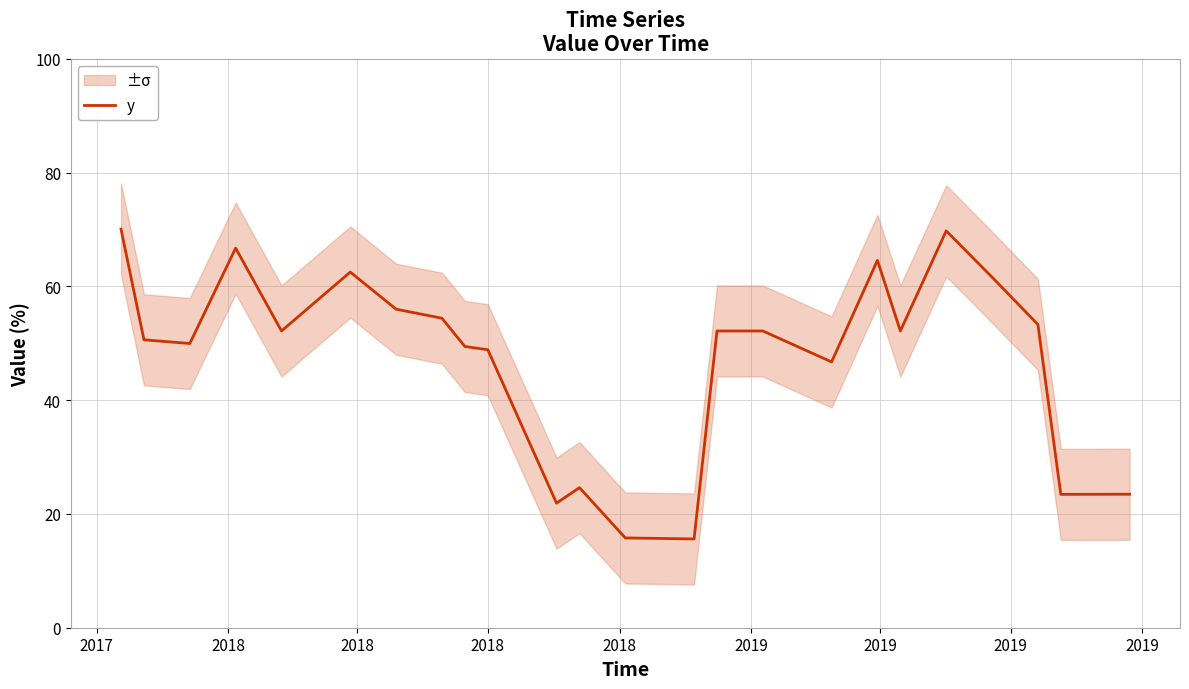

How many values exceed 52?

13